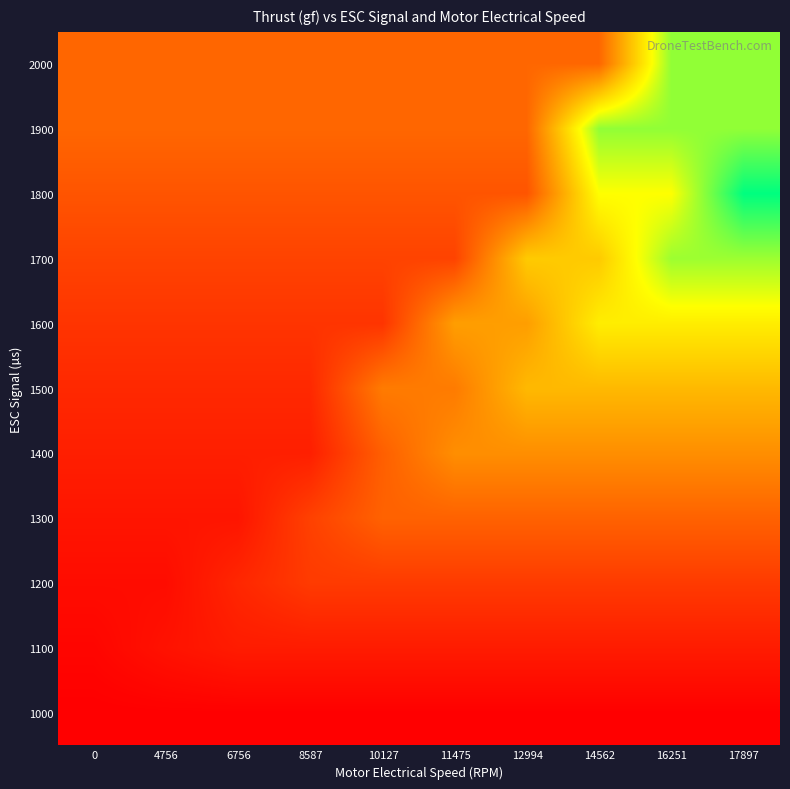

Reading left to right, list all the values displayed in this chart.

1000: 0=0.2	4756=0.8	6756=0.8	8587=0.8	10127=0.8	11475=0.8	12994=0.8	14562=0.8	16251=0.8	17897=0.8
1100: 0=5.2	4756=15.6	6756=23.4	8587=23.4	10127=23.4	11475=23.4	12994=23.4	14562=23.4	16251=23.4	17897=23.4
1200: 0=10.9	4756=10.9	6756=32.6	8587=48.9	10127=48.9	11475=48.9	12994=48.9	14562=48.9	16251=48.9	17897=48.9
1300: 0=18.0	4756=18.0	6756=18.0	8587=54.1	10127=81.2	11475=81.2	12994=81.2	14562=81.2	16251=81.2	17897=81.2
1400: 0=26.2	4756=26.2	6756=26.2	8587=26.2	10127=78.6	11475=117.9	12994=117.9	14562=117.9	16251=117.9	17897=117.9
1500: 0=34.0	4756=34.0	6756=34.0	8587=34.0	10127=101.9	11475=101.9	12994=152.8	14562=152.8	16251=152.8	17897=152.8
1600: 0=43.6	4756=43.6	6756=43.6	8587=43.6	10127=43.6	11475=130.8	12994=130.8	14562=196.1	16251=196.1	17897=196.1
1700: 0=55.7	4756=55.7	6756=55.7	8587=55.7	10127=55.7	11475=55.7	12994=167.2	14562=167.2	16251=250.7	17897=250.7
1800: 0=70.1	4756=70.1	6756=70.1	8587=70.1	10127=70.1	11475=70.1	12994=70.1	14562=210.3	16251=210.3	17897=315.4
1900: 0=85.1	4756=85.1	6756=85.1	8587=85.1	10127=85.1	11475=85.1	12994=85.1	14562=255.3	16251=255.3	17897=255.3
2000: 0=85.1	4756=85.1	6756=85.1	8587=85.1	10127=85.1	11475=85.1	12994=85.1	14562=85.1	16251=255.3	17897=255.3